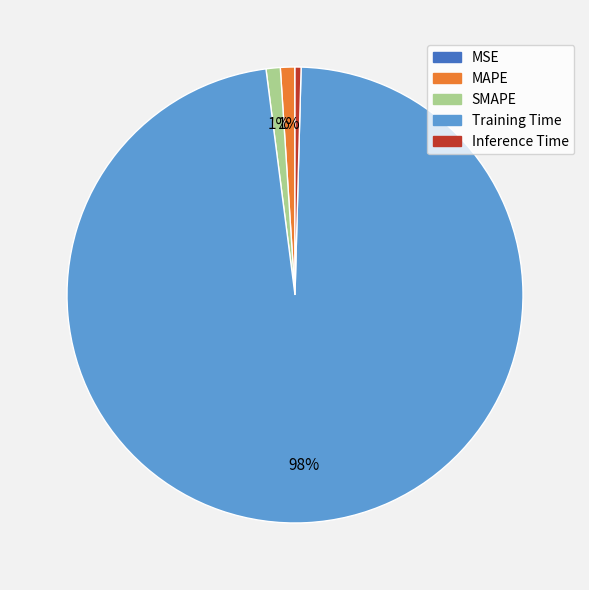

Combined, do Inference Time and MAPE account for over 50%?

No